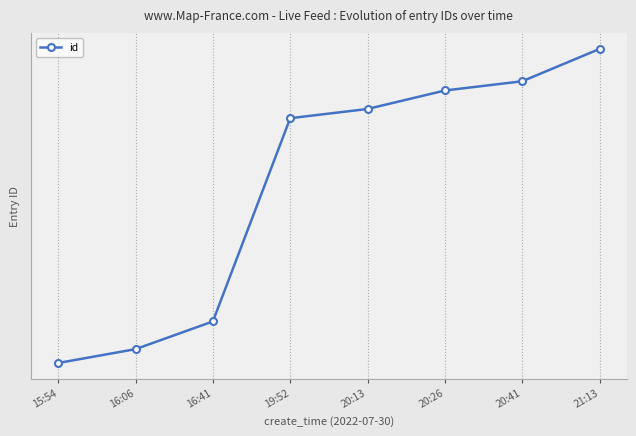

Does the chart have visible grid lines?

Yes